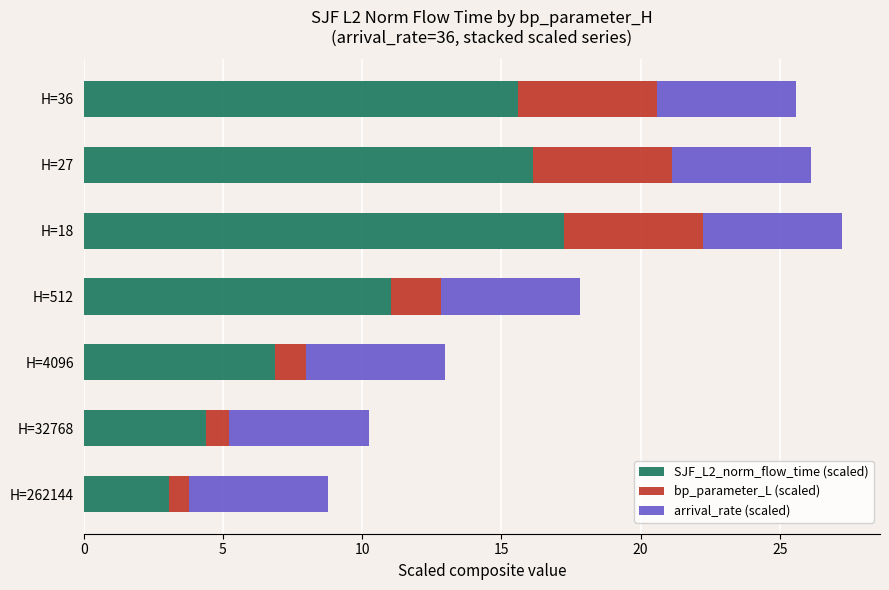

At which category is the sum across all series the highest?

H=18